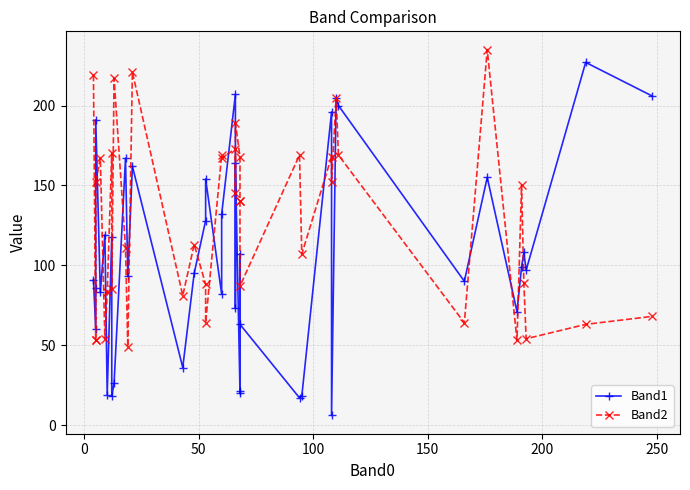

Is it true that Band2 equals 409 at 33?

False